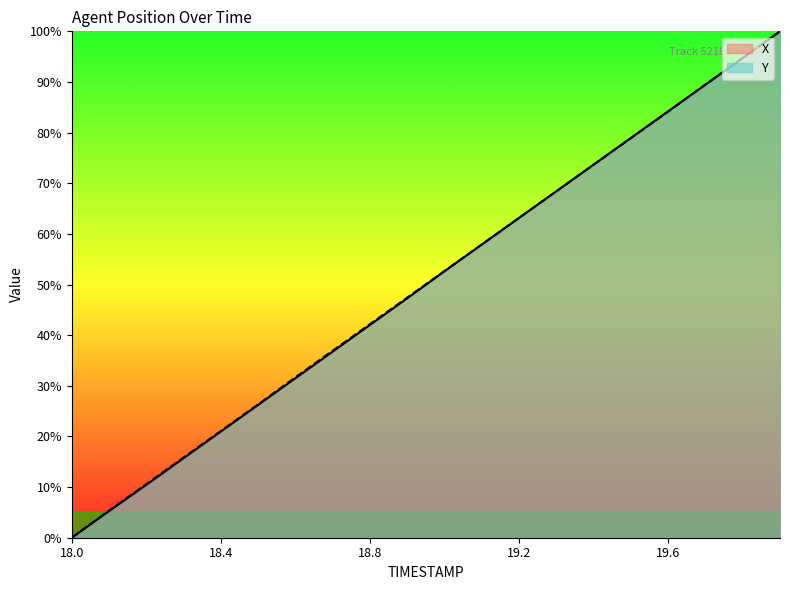

List the series in order of their overall mean, highest first.

Y, X